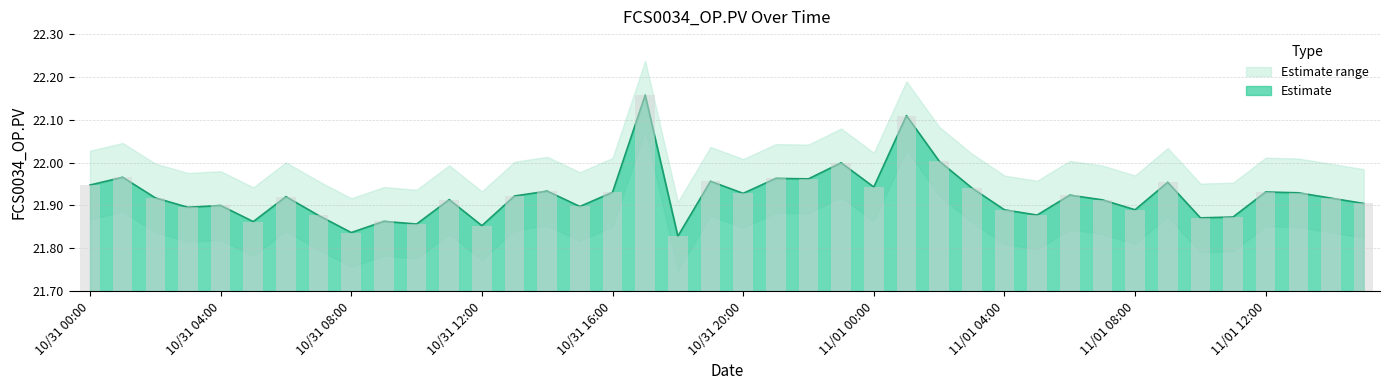

What is the label of the 7th bar from the left?

10/31 06:00